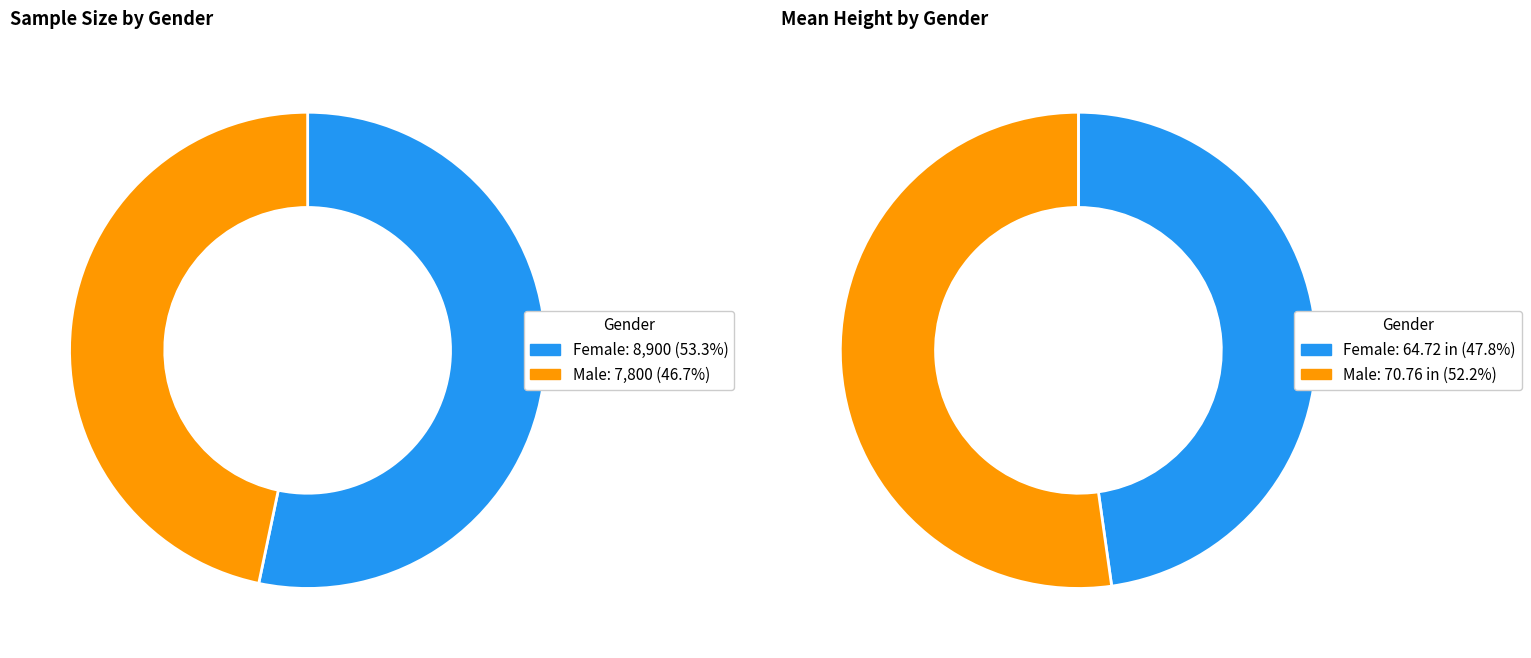

Rank the categories by value from lowest to highest.

Male, Female